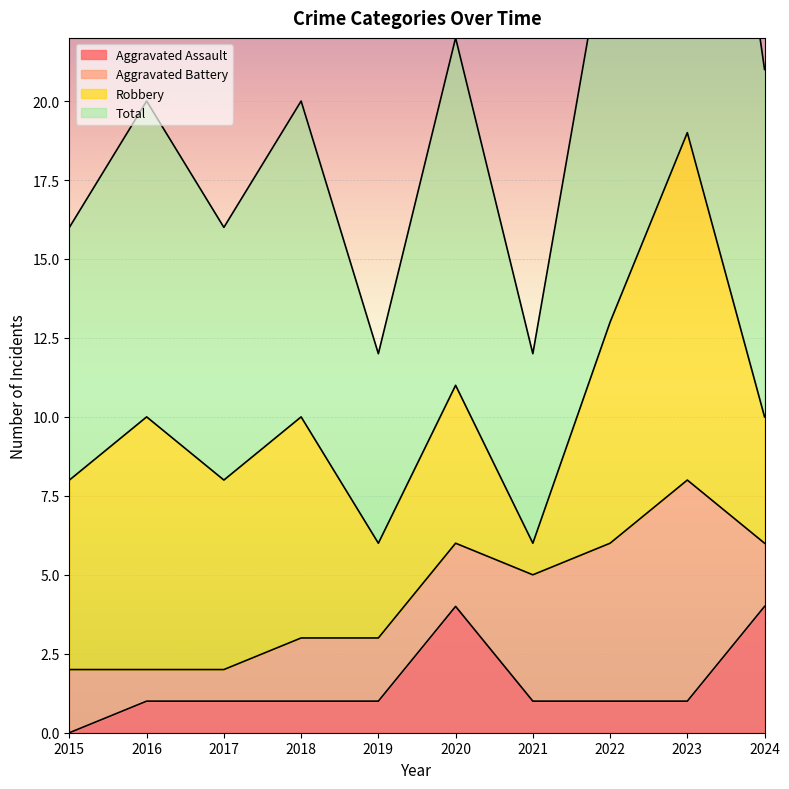

Where is Aggravated Assault nearest to the value 2?

2016